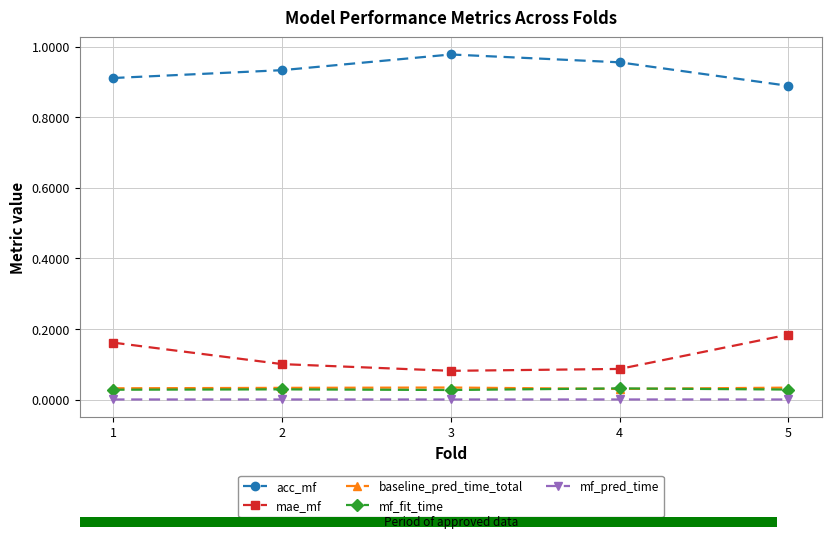

What is the sum of the acc_mf values at 4 and 3?

1.9